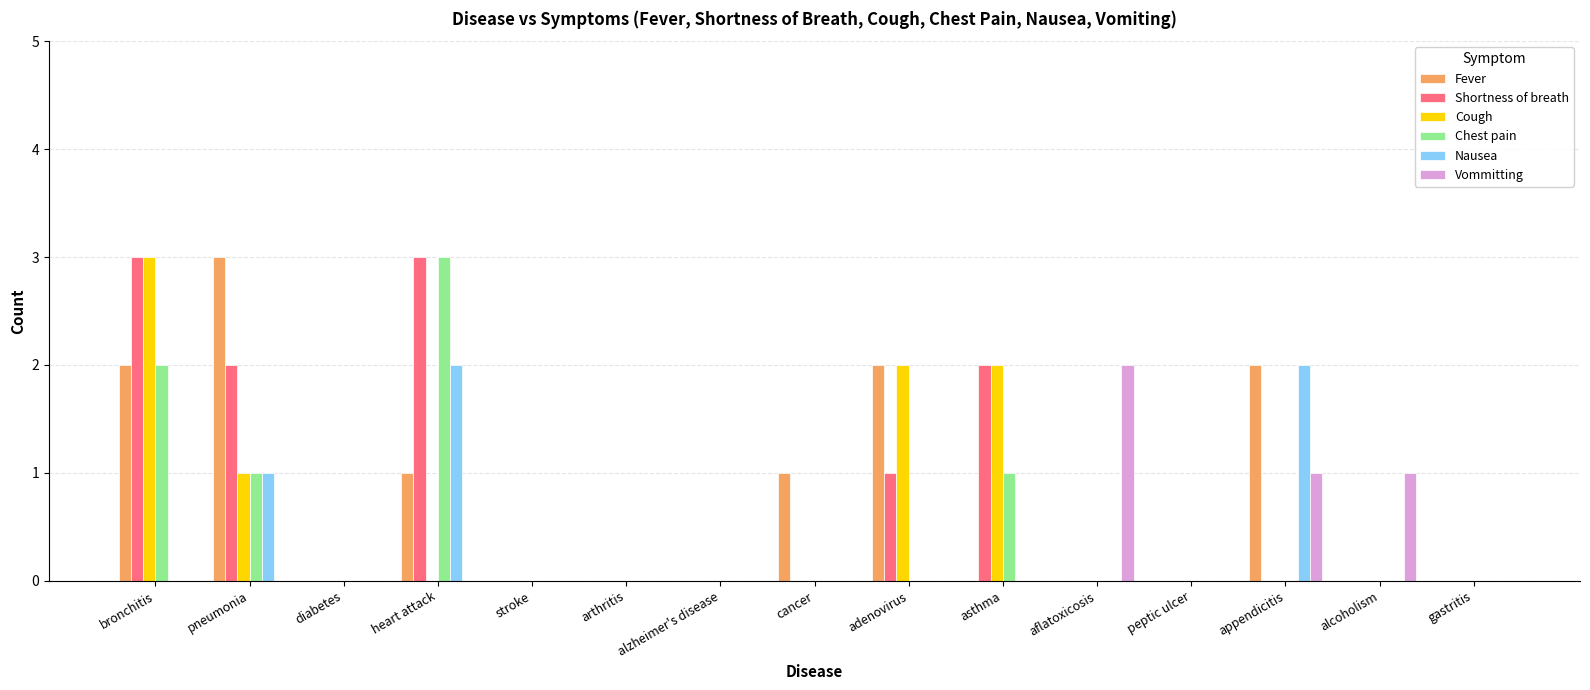

Reading left to right, what are all the values shown in this chart?

Fever: 2	3	0	1	0	0	0	1	2	0	0	0	2	0	0
Shortness of breath: 3	2	0	3	0	0	0	0	1	2	0	0	0	0	0
Cough: 3	1	0	0	0	0	0	0	2	2	0	0	0	0	0
Chest pain: 2	1	0	3	0	0	0	0	0	1	0	0	0	0	0
Nausea: 0	1	0	2	0	0	0	0	0	0	0	0	2	0	0
Vommitting: 0	0	0	0	0	0	0	0	0	0	2	0	1	1	0